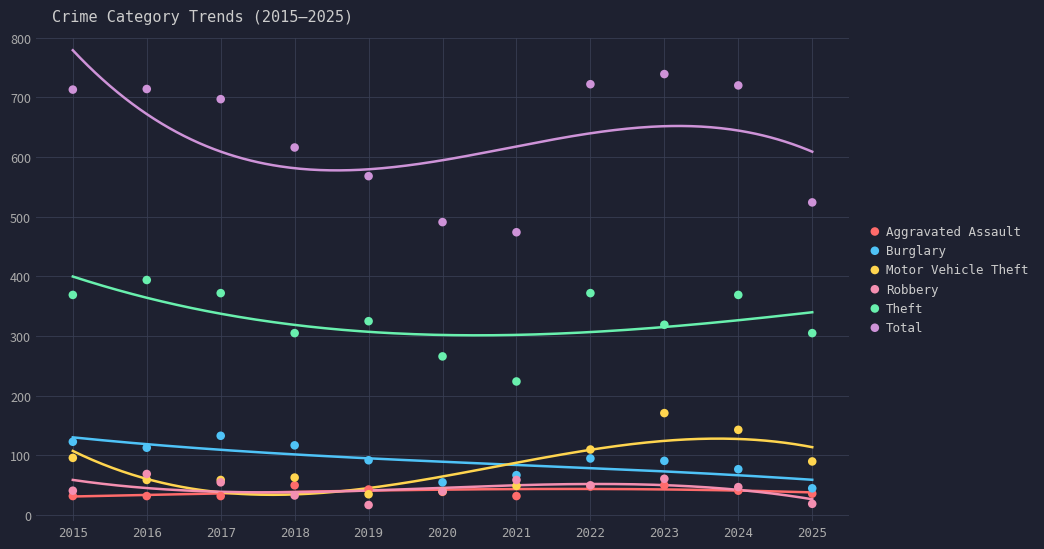

Which series reaches the maximum Y coordinate?

Total